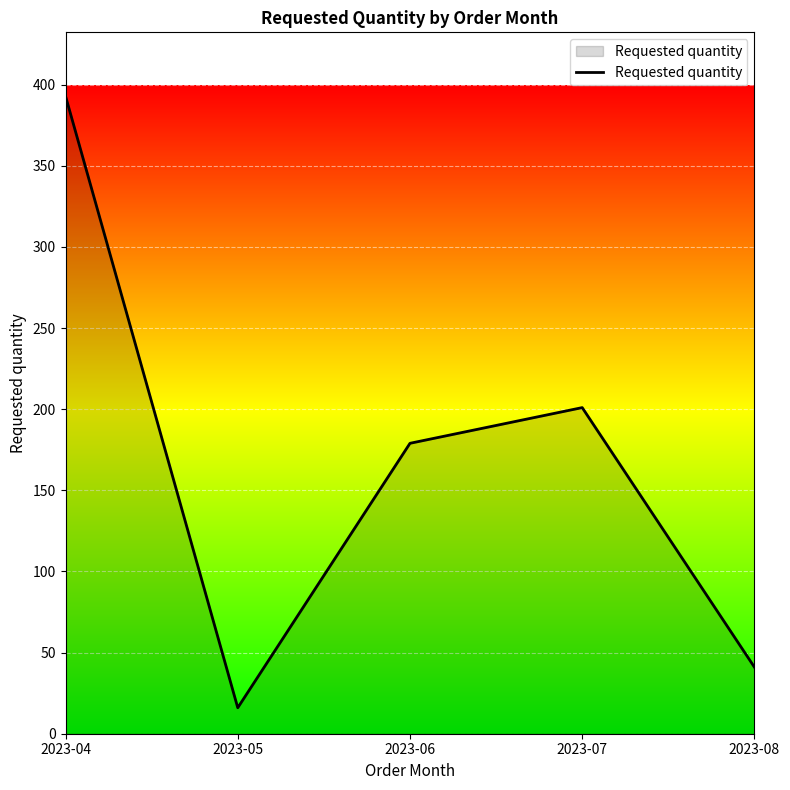

What is the sum of the values at 2023-08 and 2023-05?

57